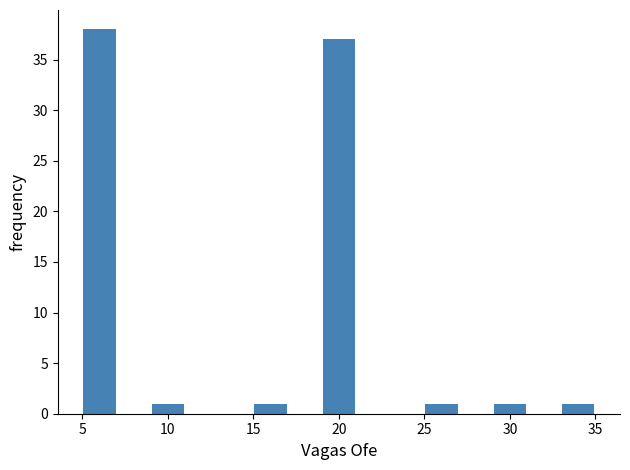

Reading left to right, transcribe this chart: for each bar, give the range it covers on the x-axis and its height. The values are not printed on the chart, so give them approximately, as read against the axis.

5 to 7: 38
7 to 9: 0
9 to 11: 1
11 to 13: 0
13 to 15: 0
15 to 17: 1
17 to 19: 0
19 to 21: 37
21 to 23: 0
23 to 25: 0
25 to 27: 1
27 to 29: 0
29 to 31: 1
31 to 33: 0
33 to 35: 1